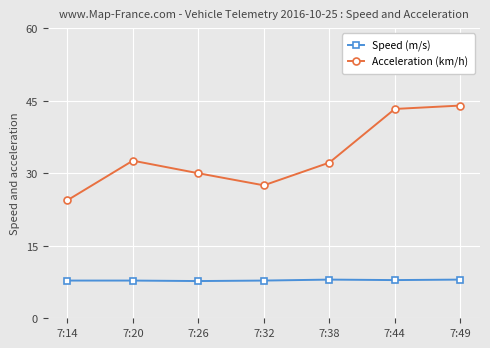

How many values in the Acceleration (km/h) series are below 32?

3